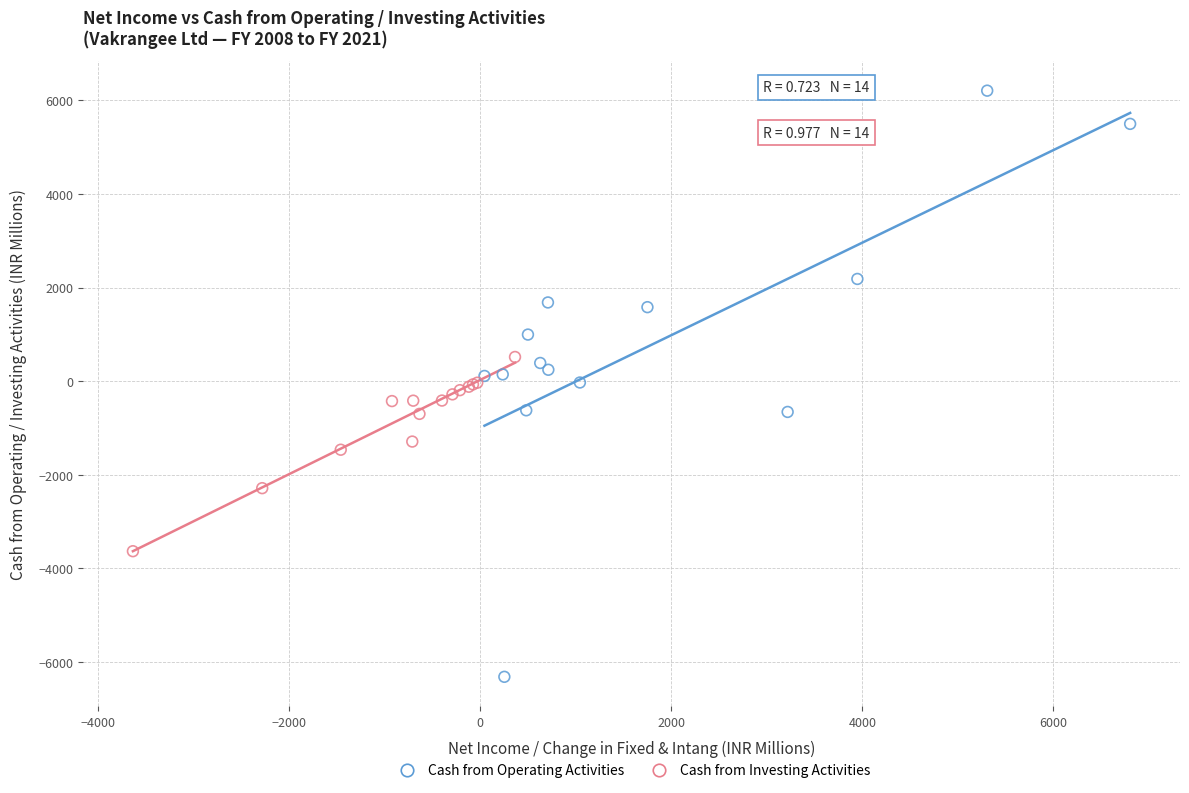

Which series reaches the minimum Y coordinate?

Cash from Operating Activities